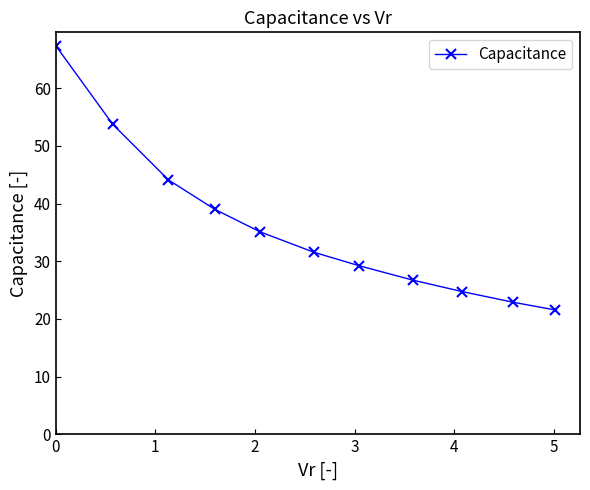

What is the value of the 8th point from the left?

26.7